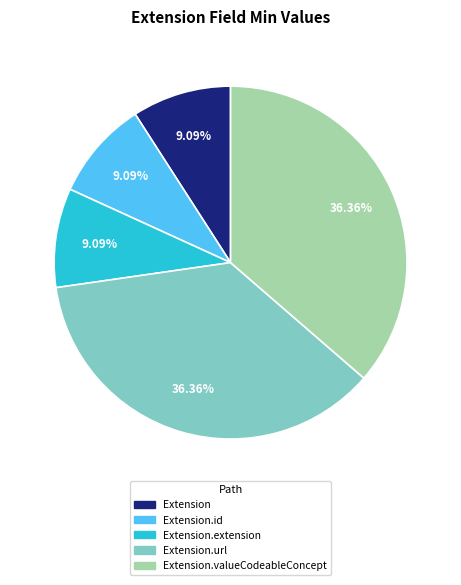

How many slices are in this pie chart?

5